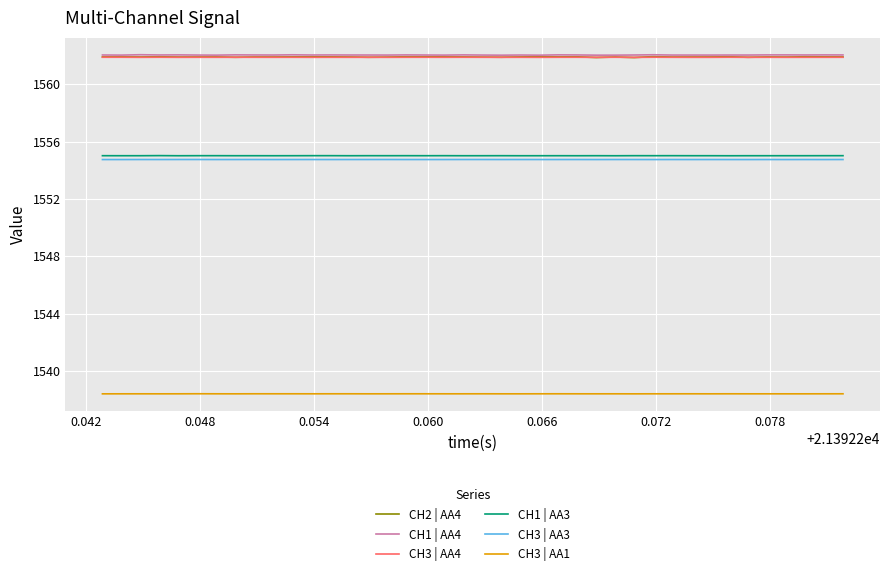

Which series has the largest range (max minus min)?

CH2 | AA4